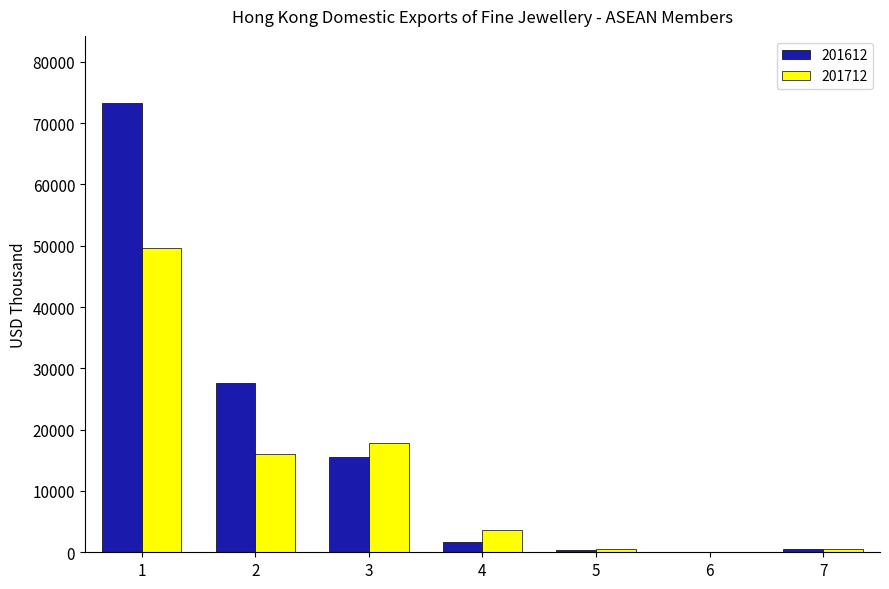

What is the greatest value displayed?

73242.1